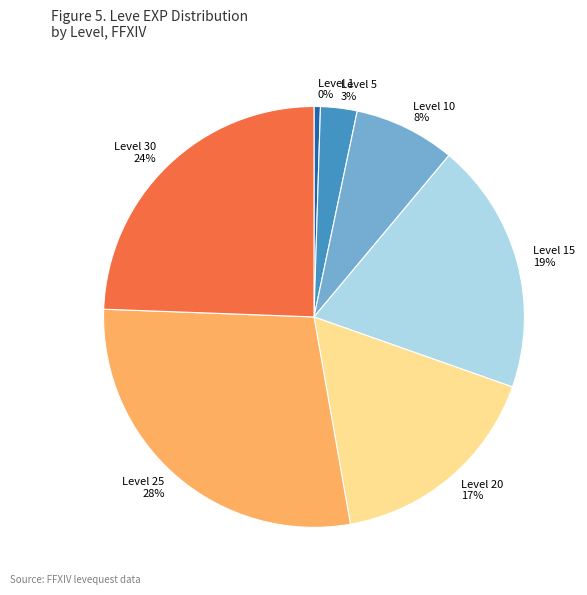

Is it true that Level 10 is 8% of the pie?

True